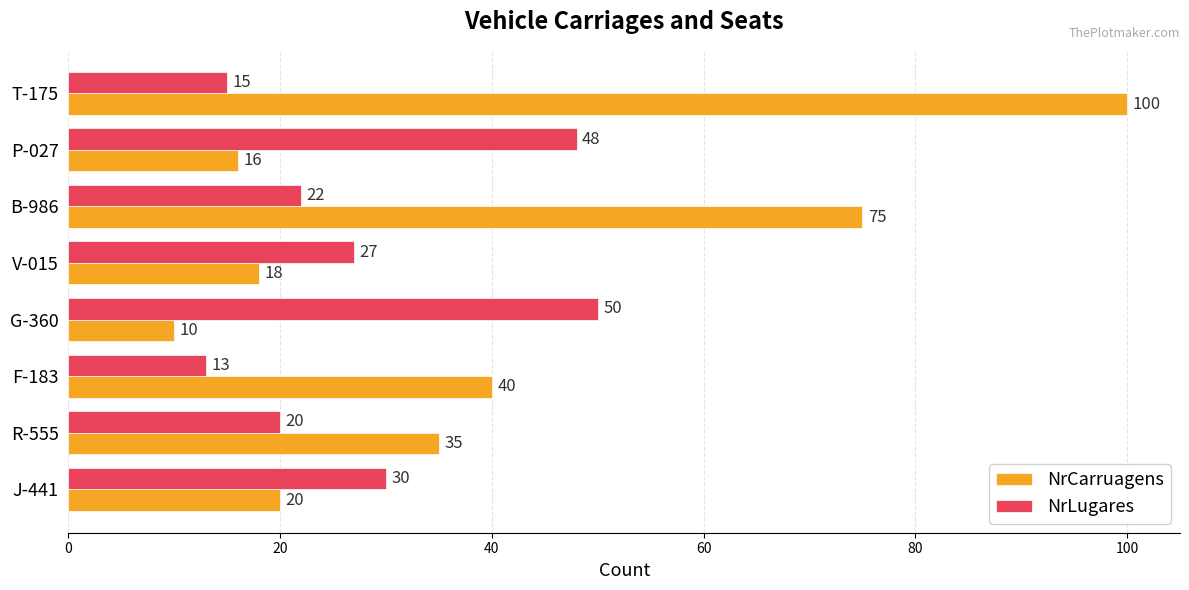

What are all the series names shown in the legend?

NrCarruagens, NrLugares